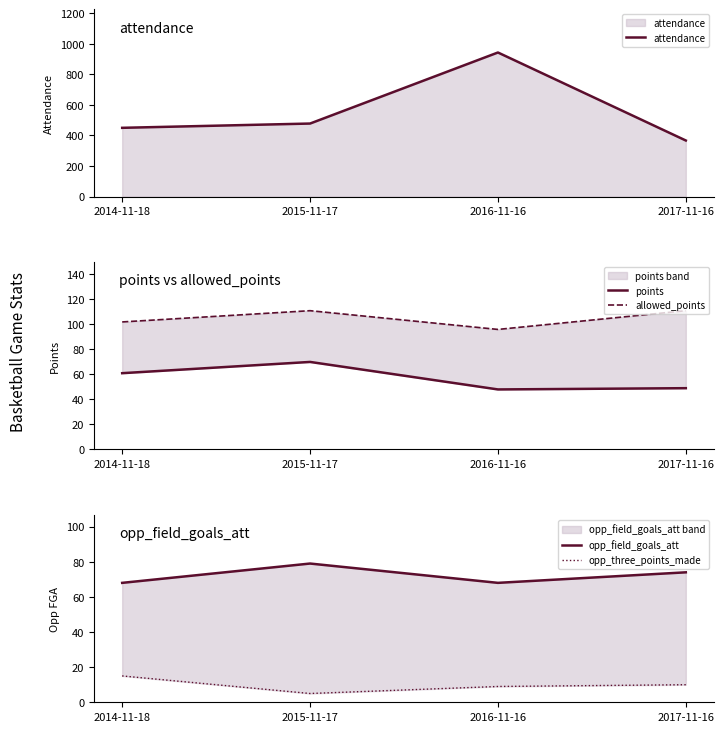

Which category has the lowest value in the points series?

2016-11-16